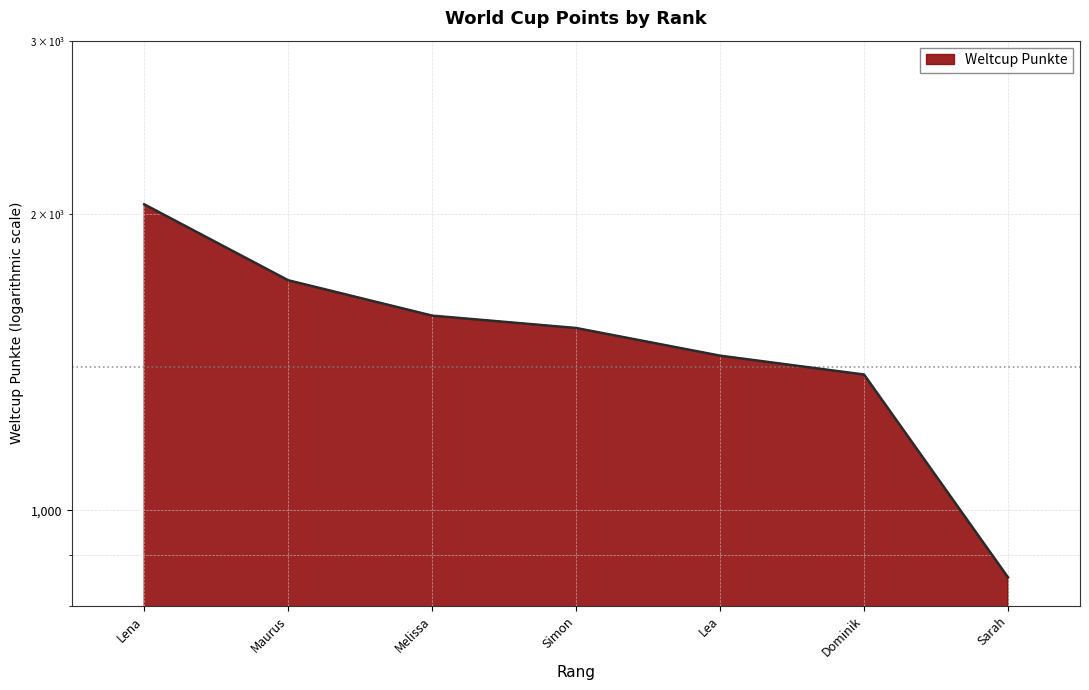

Reading left to right, transcribe all the data shown in this chart.

2046	1713	1577	1532	1436	1374	855